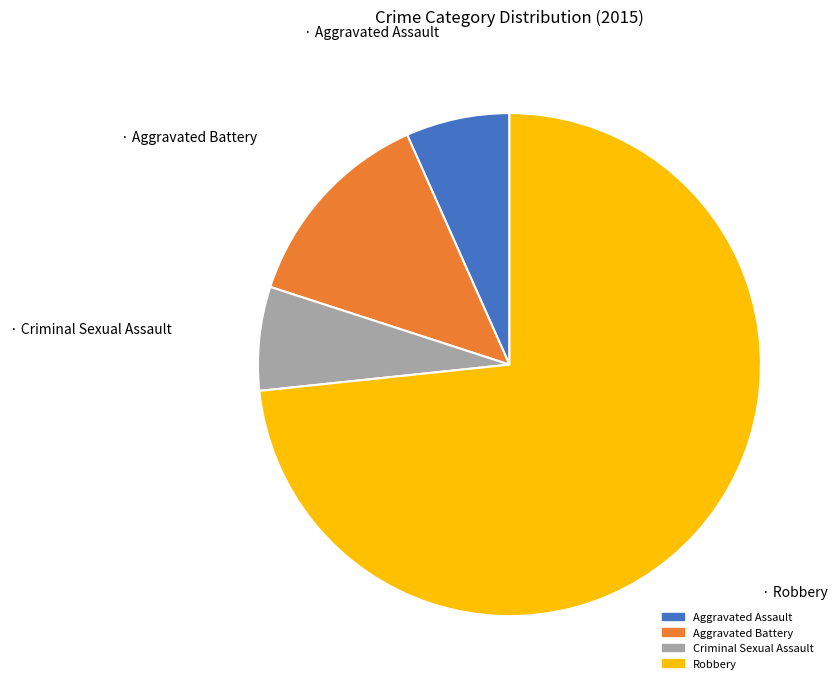

Do Aggravated Assault and Aggravated Battery together represent more than half of the pie?

No